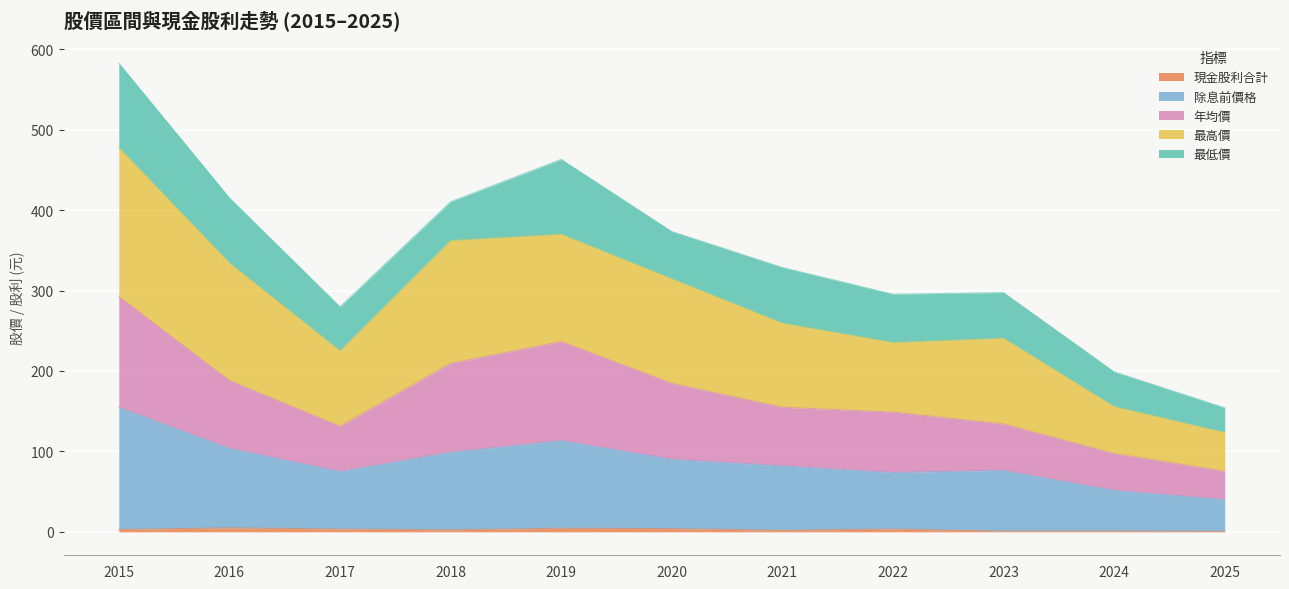

At which category is the sum across all series the highest?

2015